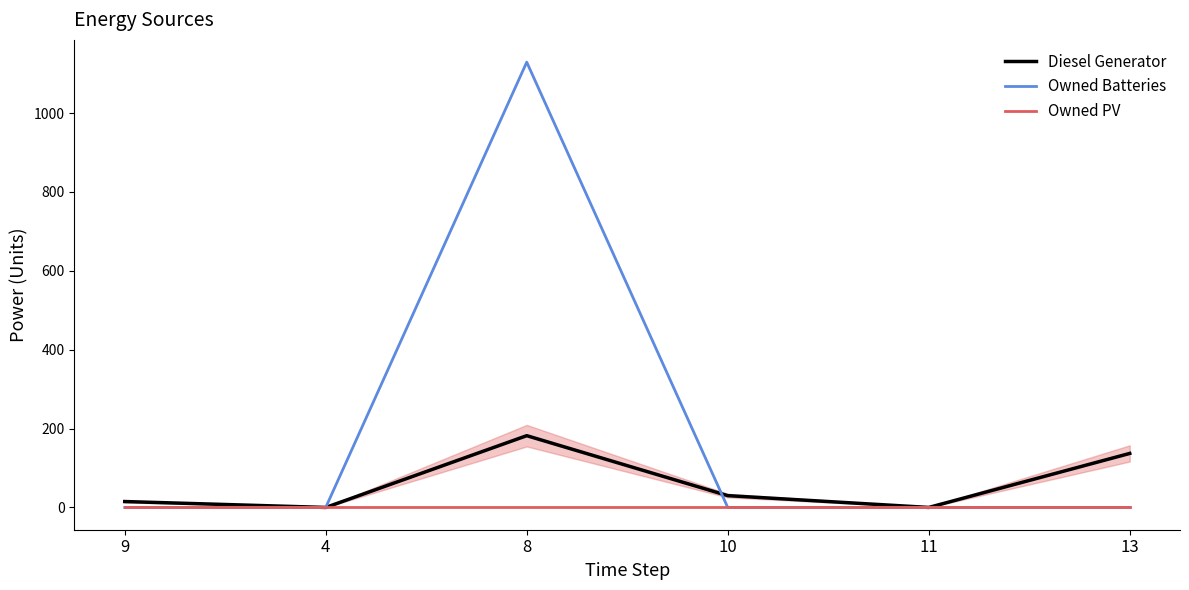

How many values in the Owned Batteries series exceed 0?

1